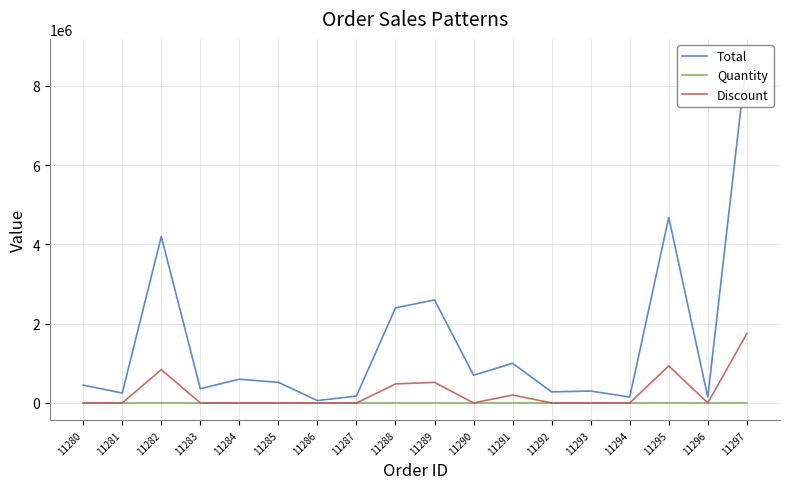

Reading left to right, extract all data points from this chart.

Total: 11280=450000	11281=250000	11282=4200000	11283=360000	11284=600000	11285=520000	11286=60000	11287=175000	11288=2400000	11289=2600000	11290=700000	11291=1000000	11292=280000	11293=300000	11294=150000	11295=4680000	11296=150000	11297=8750000
Quantity: 11280=15	11281=10	11282=150	11283=12	11284=20	11285=20	11286=2	11287=5	11288=80	11289=100	11290=20	11291=25	11292=10	11293=10	11294=5	11295=180	11296=5	11297=250
Discount: 11280=0	11281=0	11282=840000	11283=0	11284=0	11285=0	11286=0	11287=0	11288=480000	11289=520000	11290=0	11291=200000	11292=0	11293=0	11294=0	11295=936000	11296=0	11297=1750000